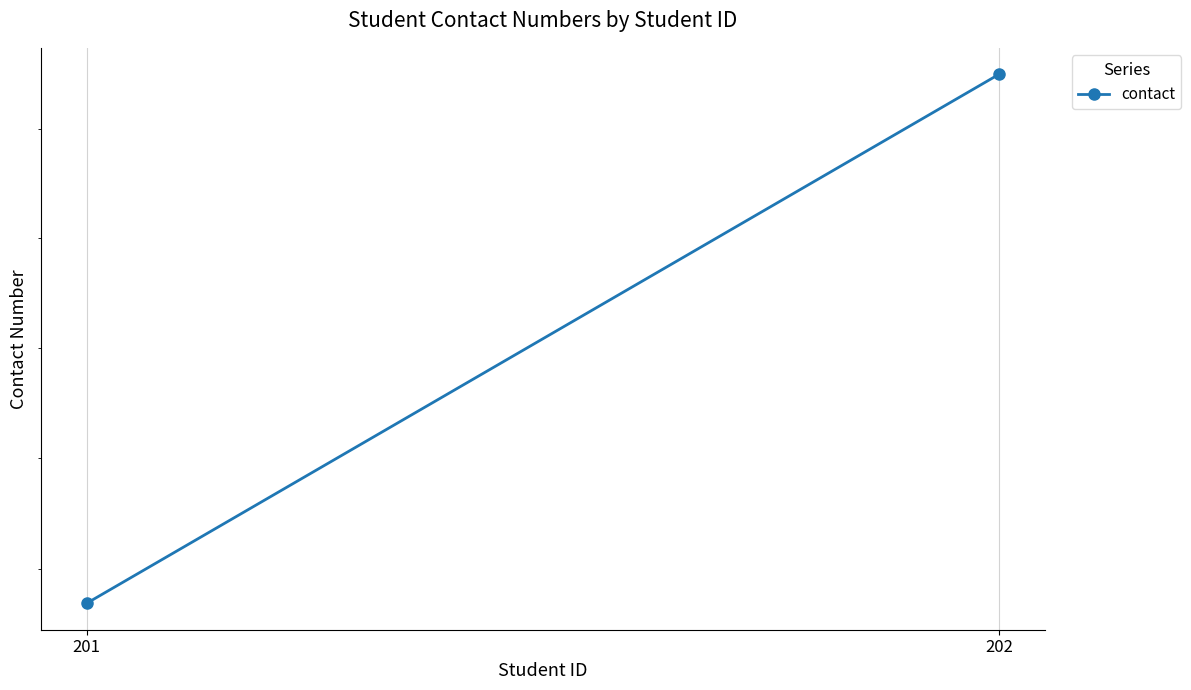

What is the value of the 1st point from the left?

9234567201